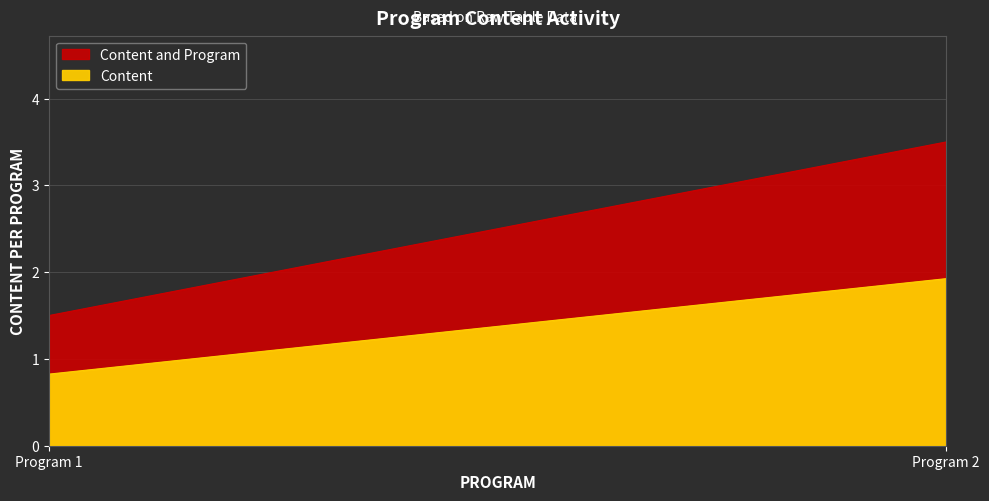

At which category does the chart reach its minimum across all series?

1